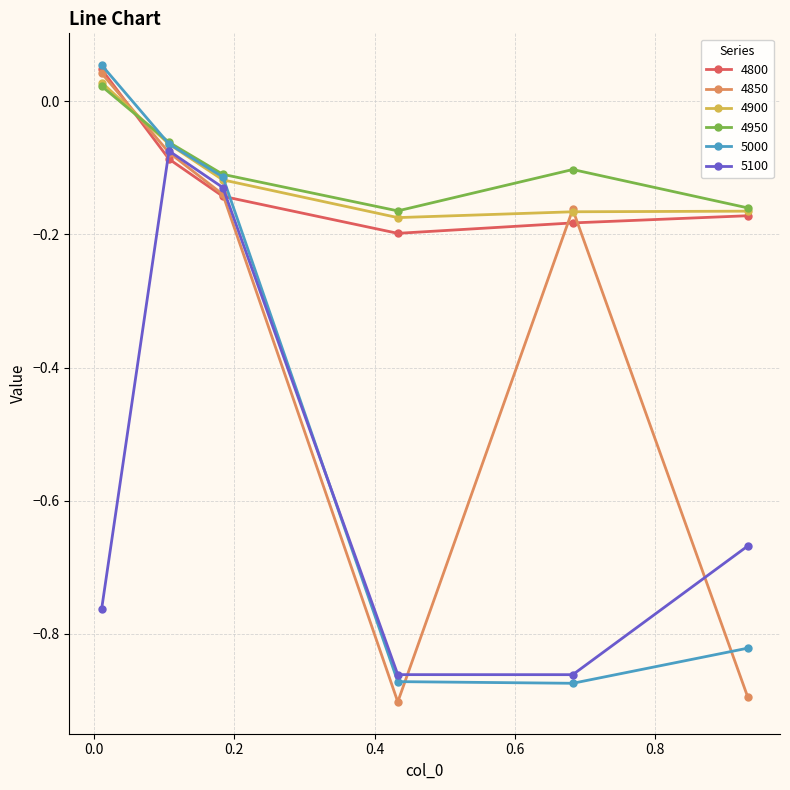

Which series ends up on top after the final intersection of 5000 and 4850?

5000